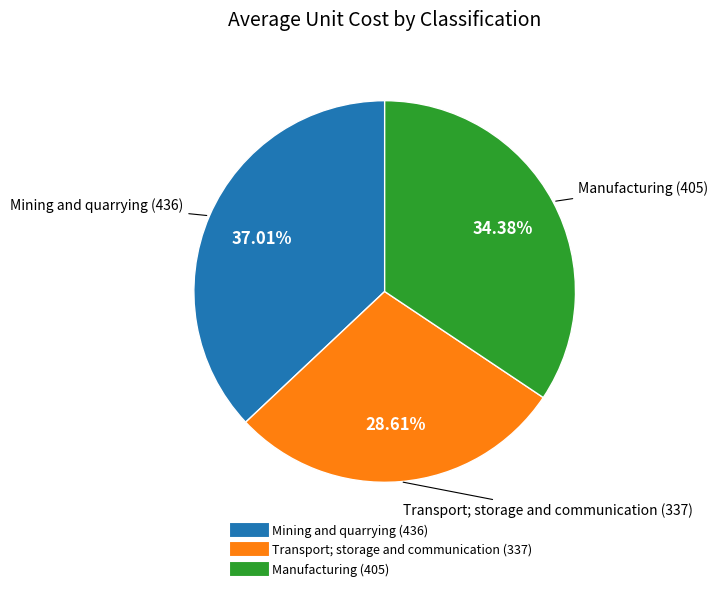

Approximately how many times larger is the value at Transport; storage and communication compared to Mining and quarrying?

0.8